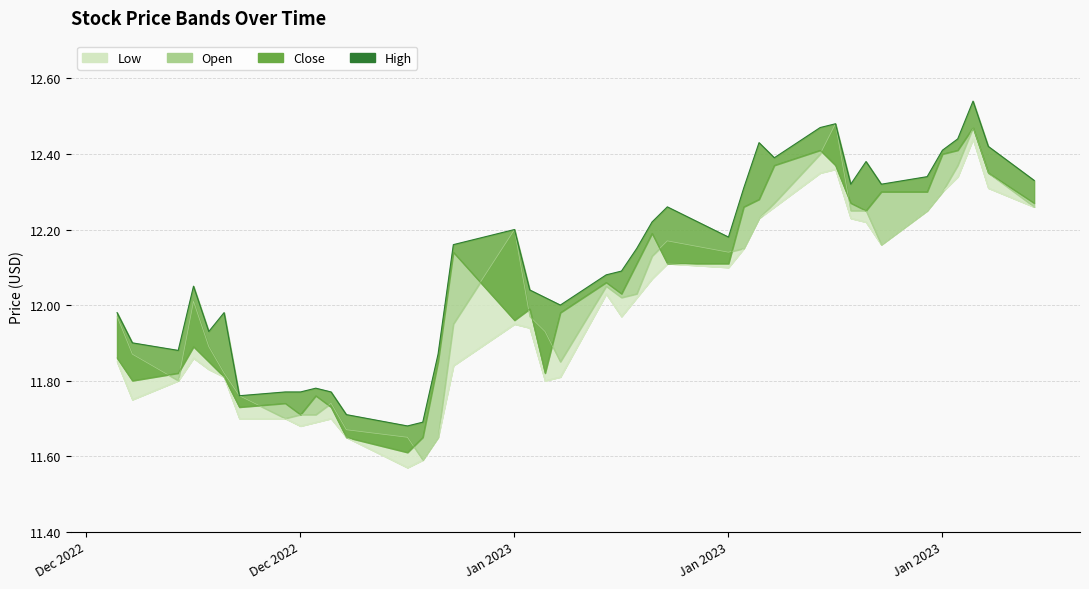

How many series are shown in this chart?

4